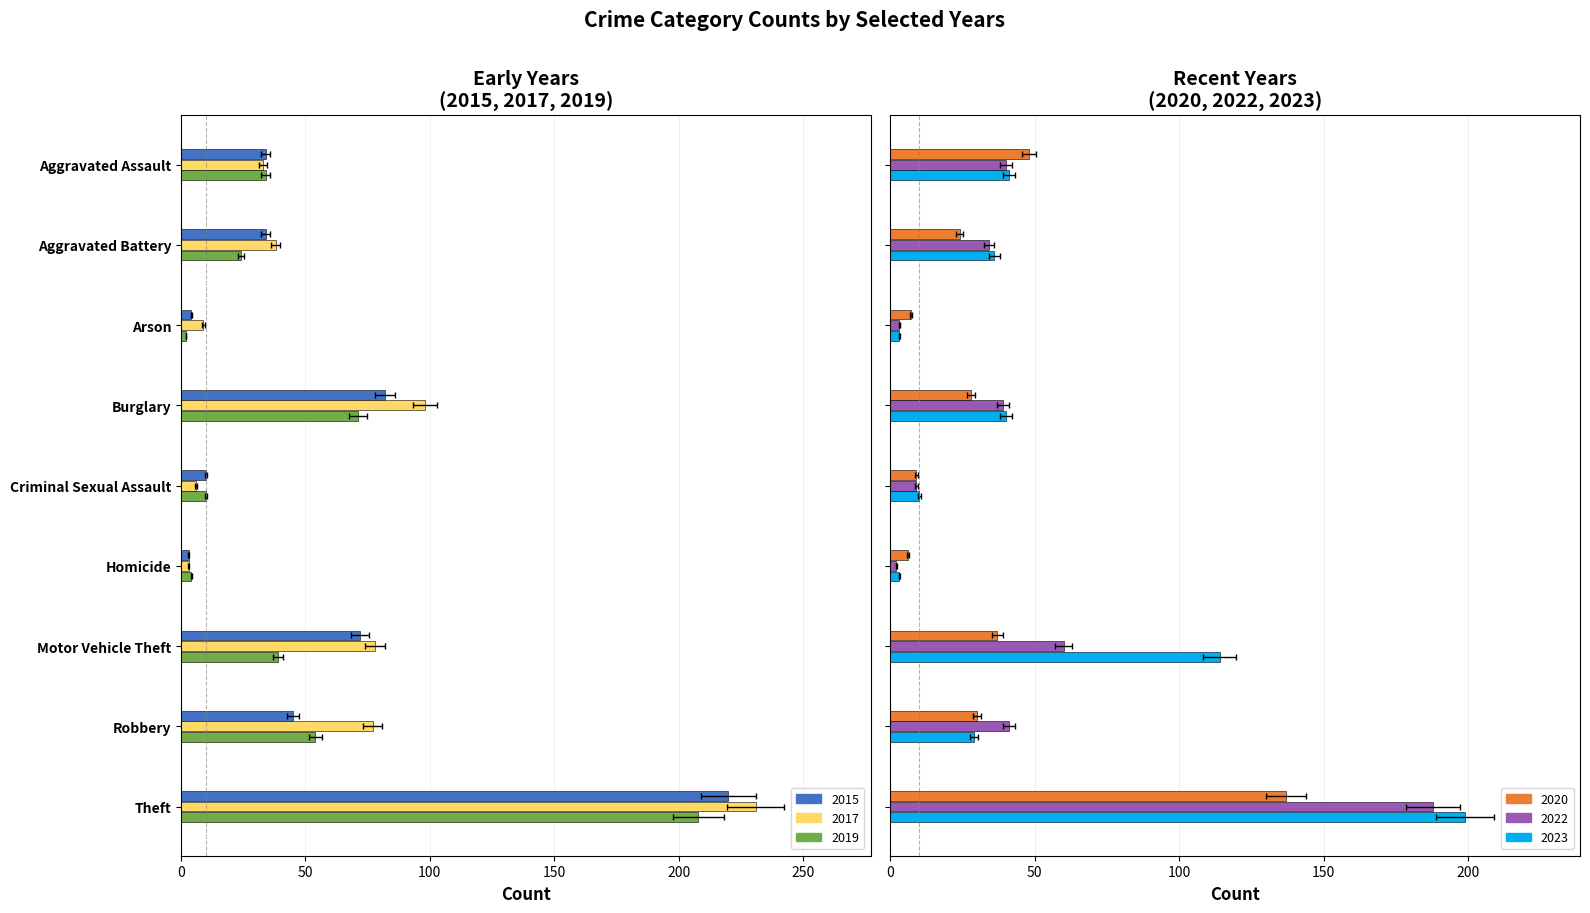

What is the minimum value shown in the chart?

2